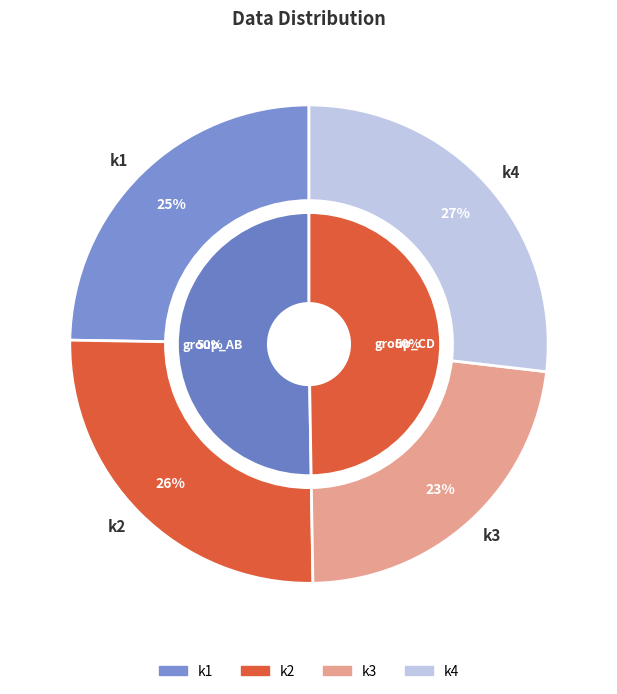

To the nearest percent, what percentage of the pie is 22?

1%